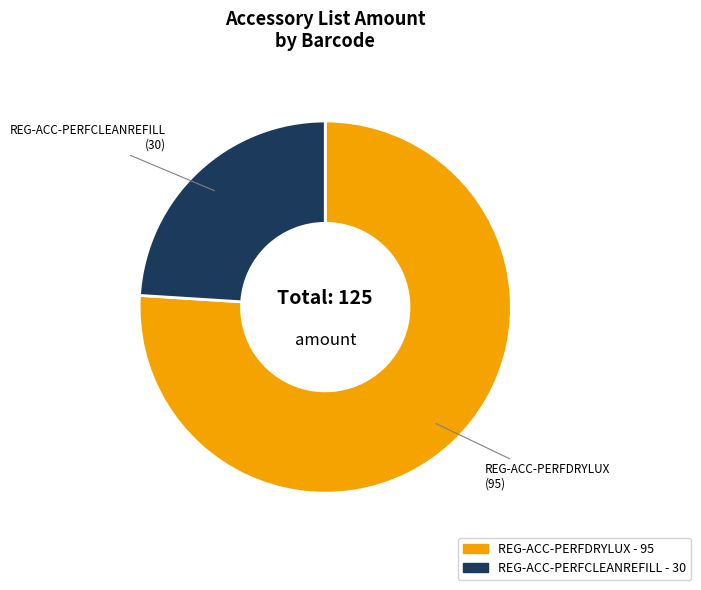

Is there a majority slice in this chart?

Yes